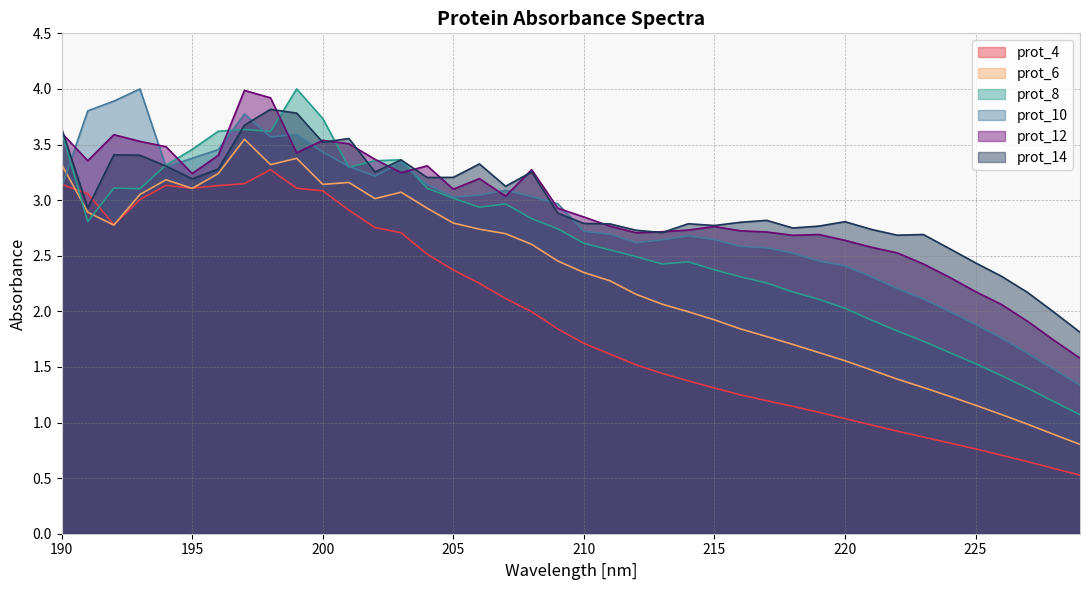

After their last crossing, which series has the higher values: prot_8 or prot_6?

prot_8